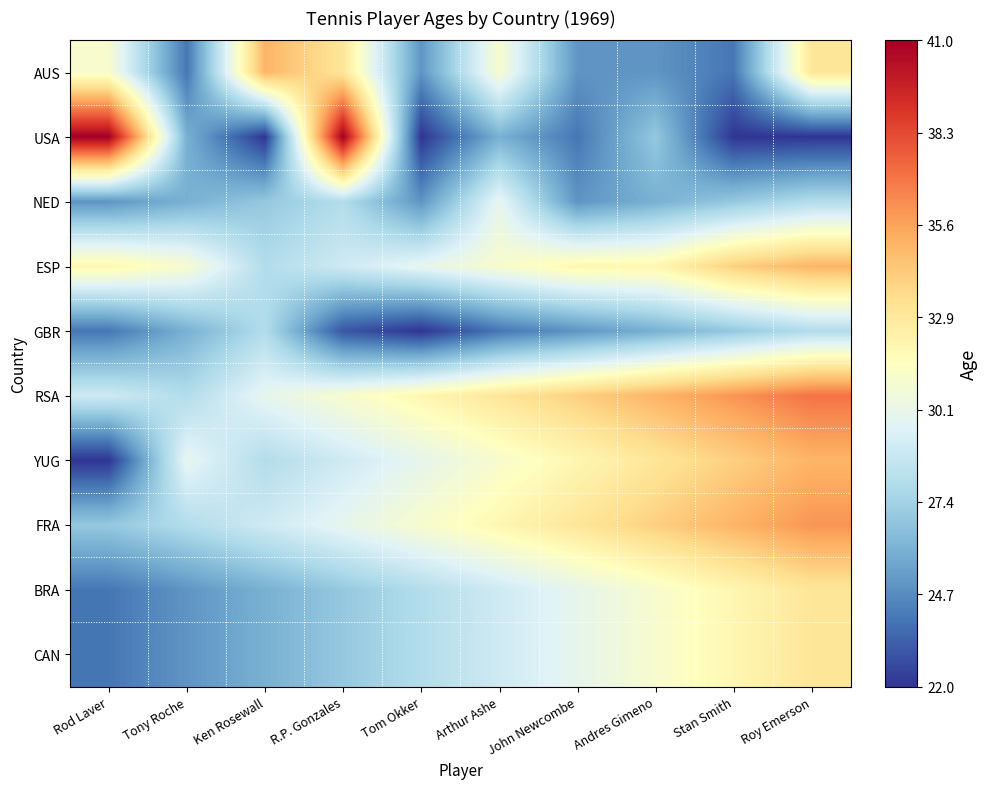

Which category has the highest value across all series?

Rod Laver